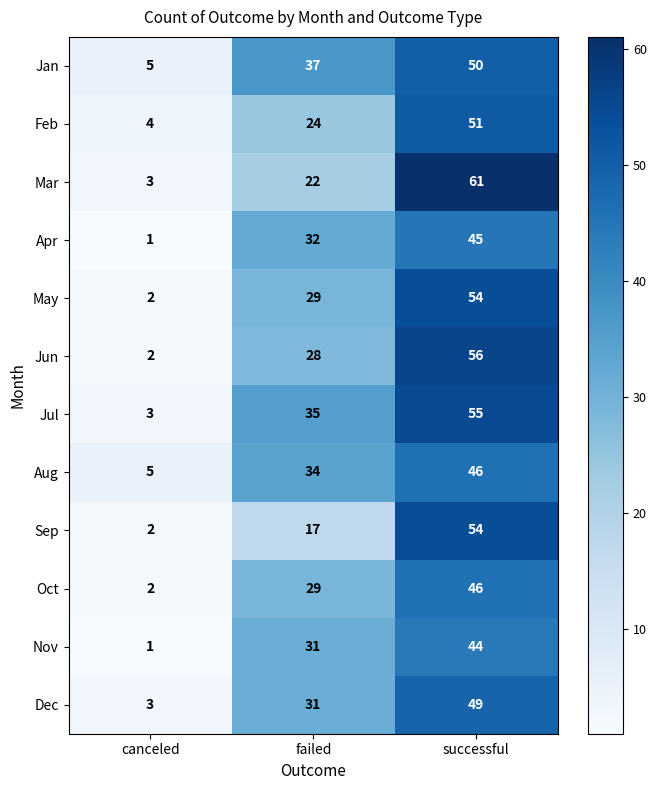

What is the difference between the Sep values at canceled and failed?

15